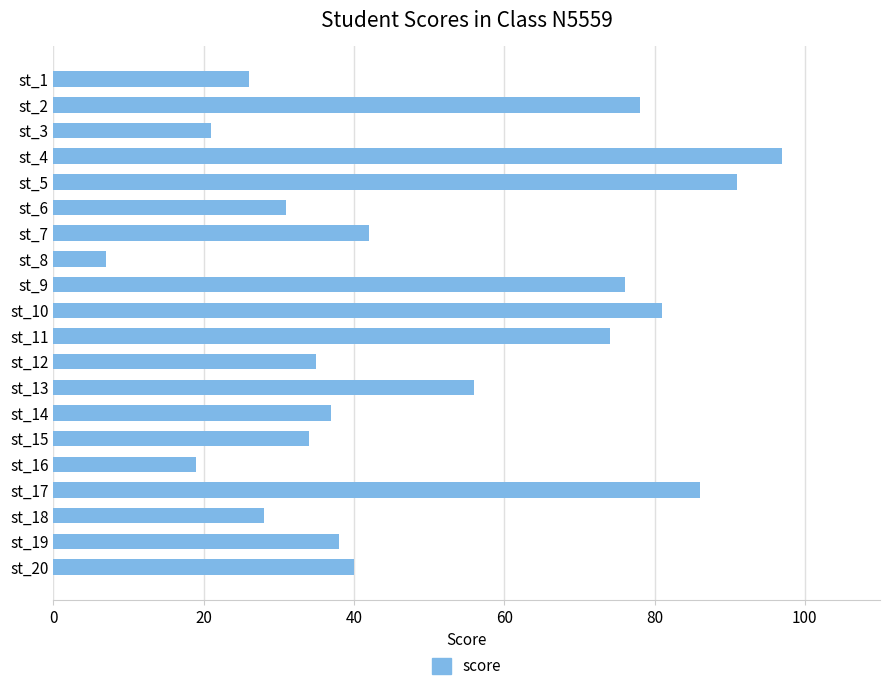

Reading top to bottom, what are all the values shown in this chart?

26	78	21	97	91	31	42	7	76	81	74	35	56	37	34	19	86	28	38	40